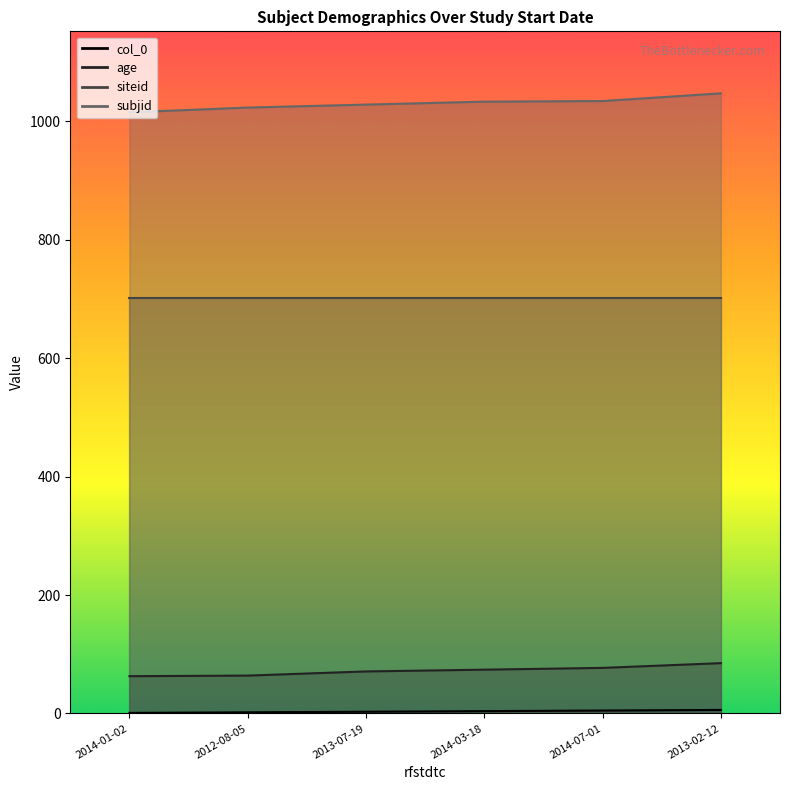

At which category does the chart reach its minimum across all series?

2014-01-02